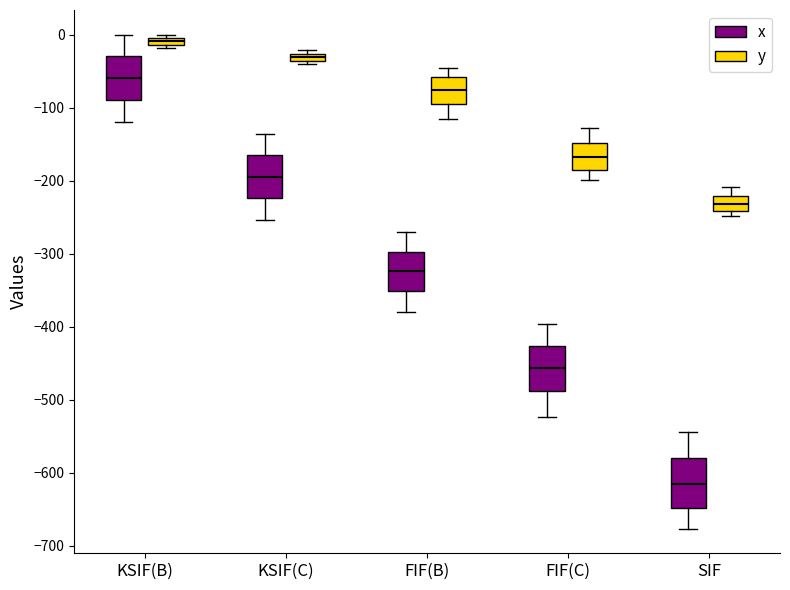

Which box has the highest median line?

KSIF(B) (y)